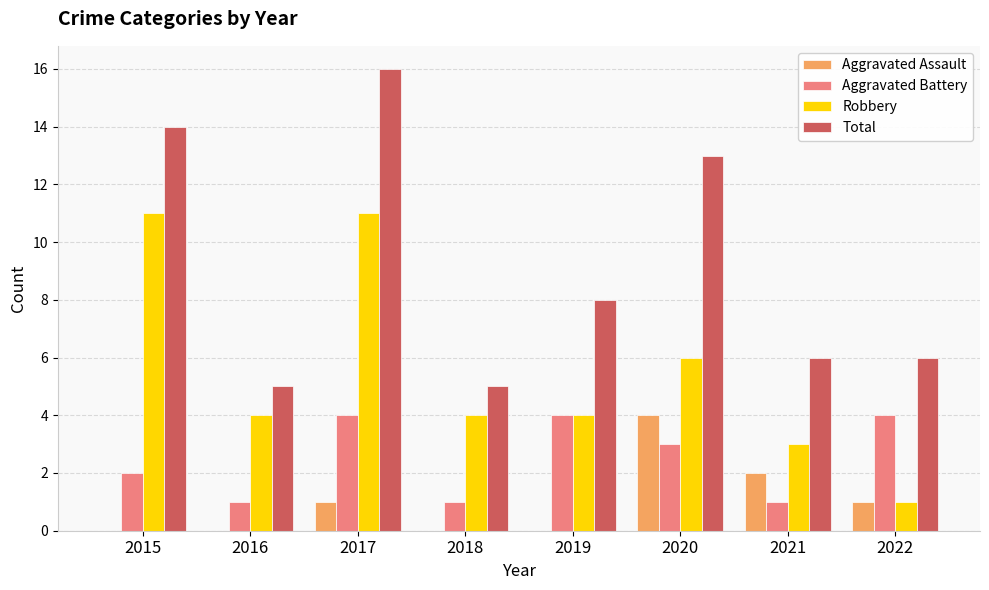

How many series are shown in this chart?

4